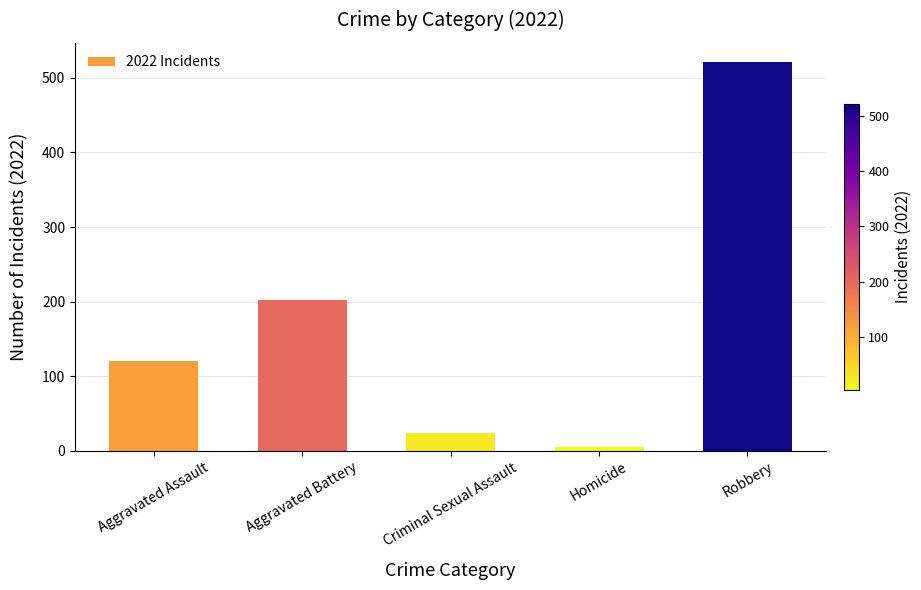

What is the greatest value displayed?

521